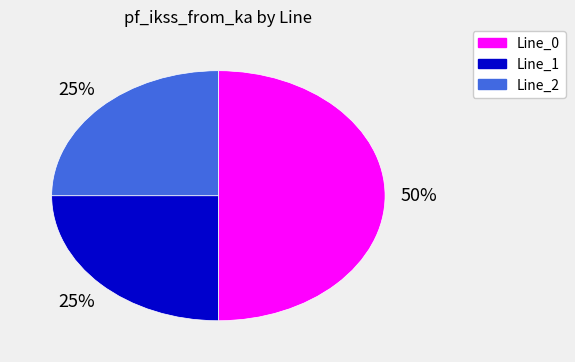

Combined, do Line_2 and Line_0 account for over 50%?

Yes